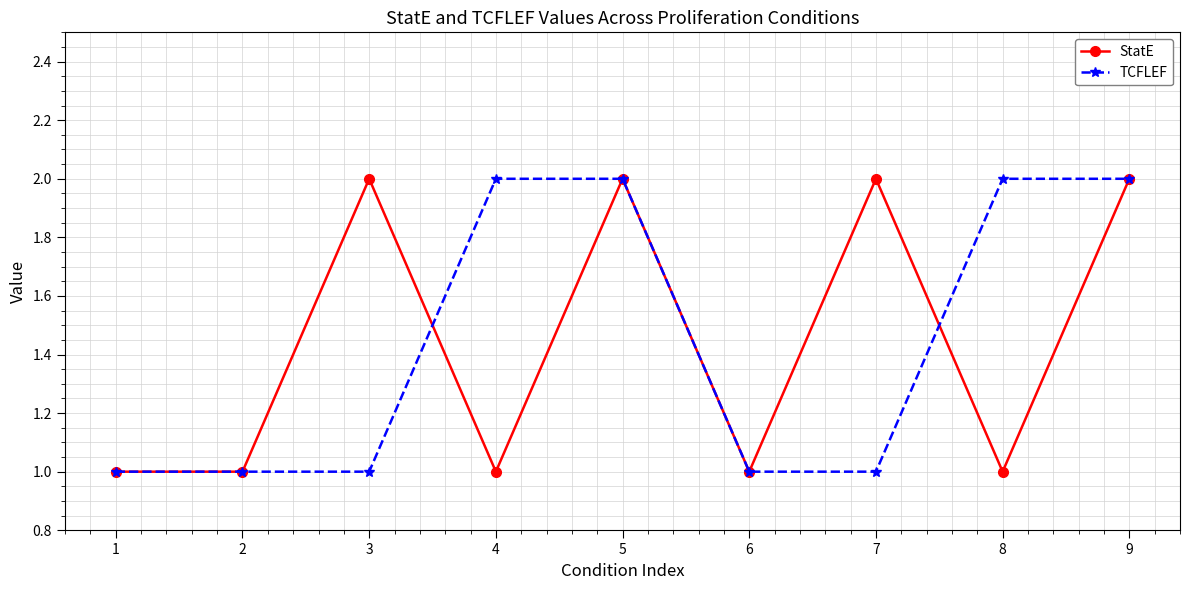

What is the sum of the StatE values at 2 and 1?

2